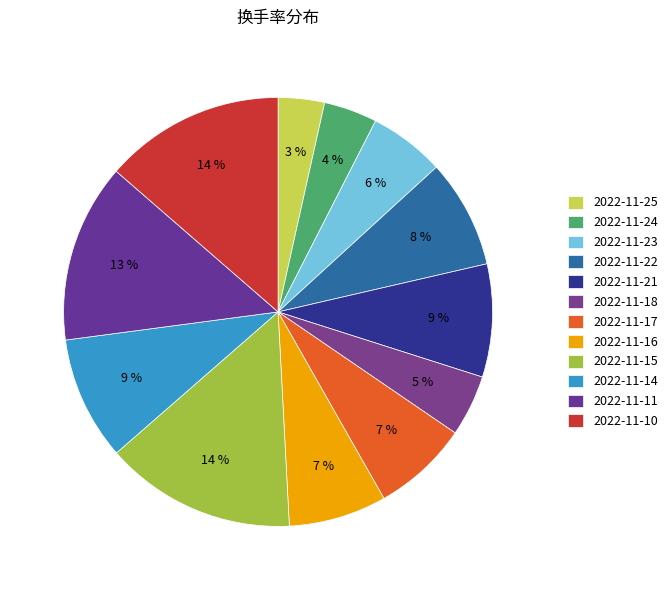

Does 2022-11-14 account for over 50% of the chart?

No